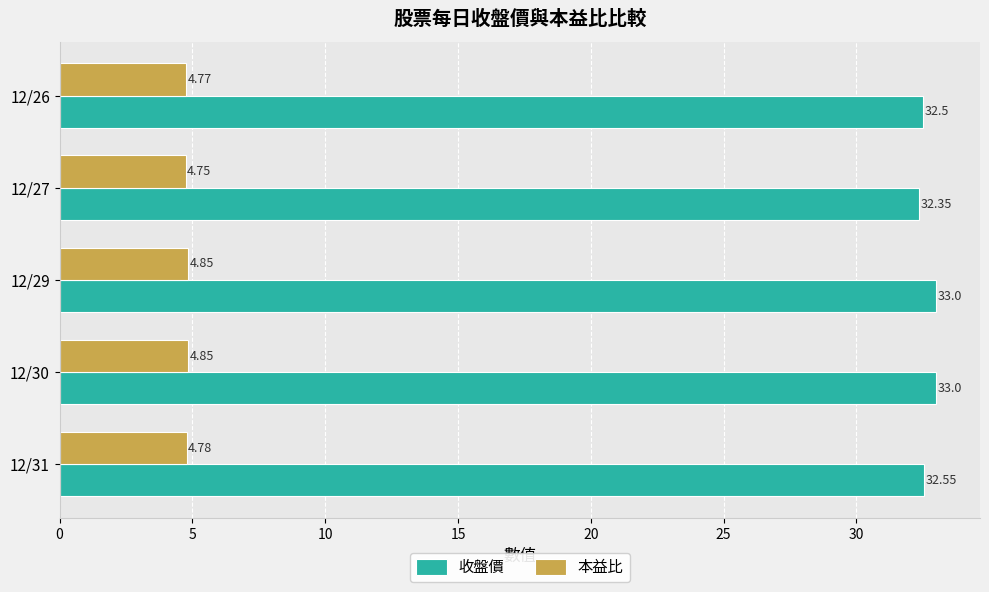

Which series has the largest total across all categories?

收盤價